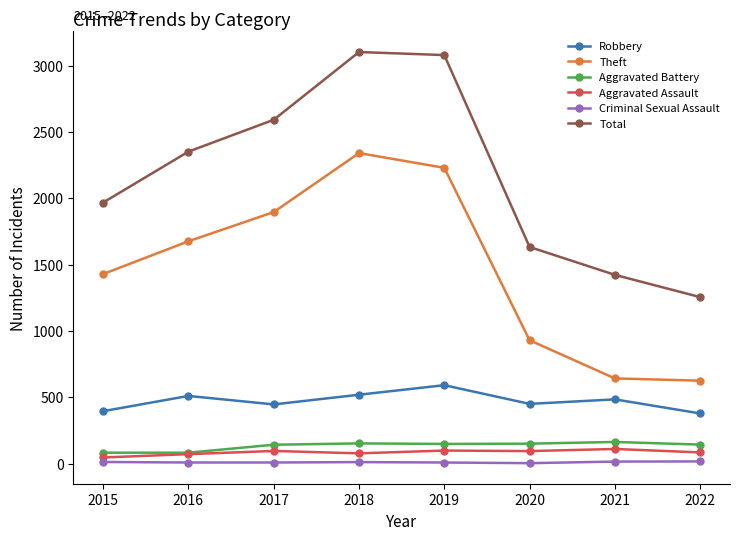

Which series has the widest spread of values?

Total